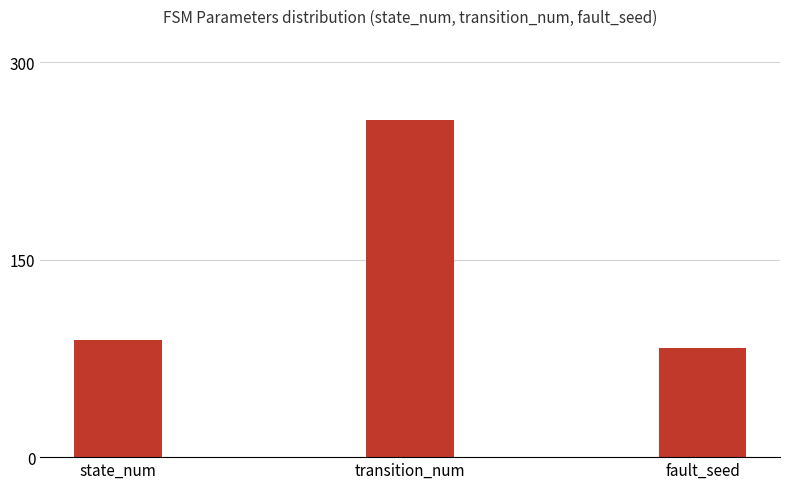

Reading right to left, what are all the values shown in this chart?

83	256	89